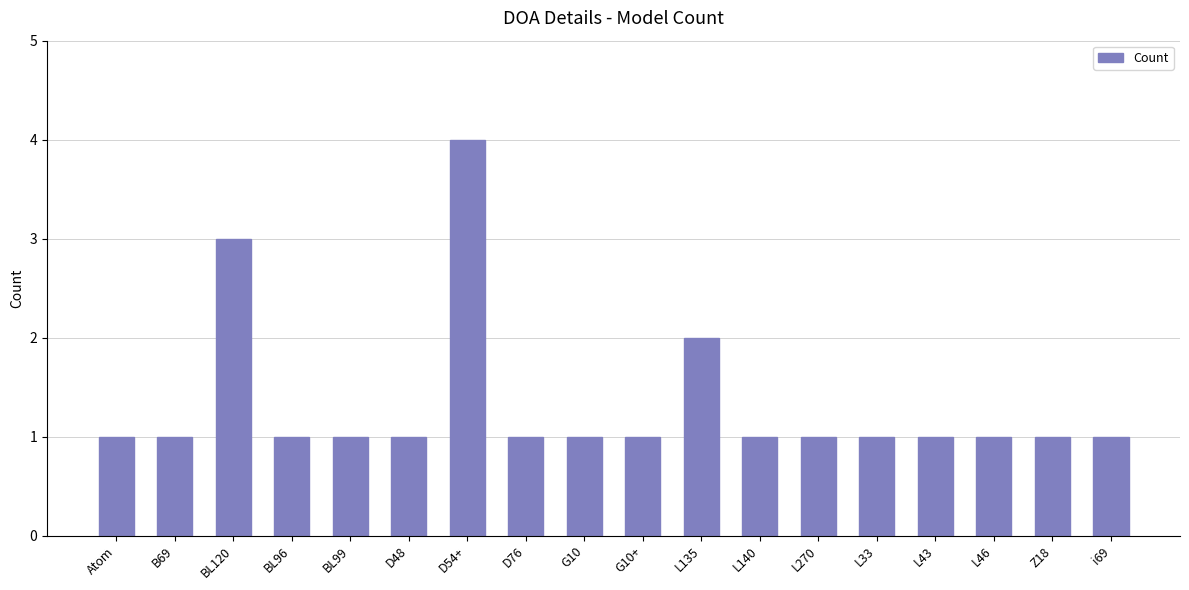

The chart shows a value of 0 at L43. True or false?

False